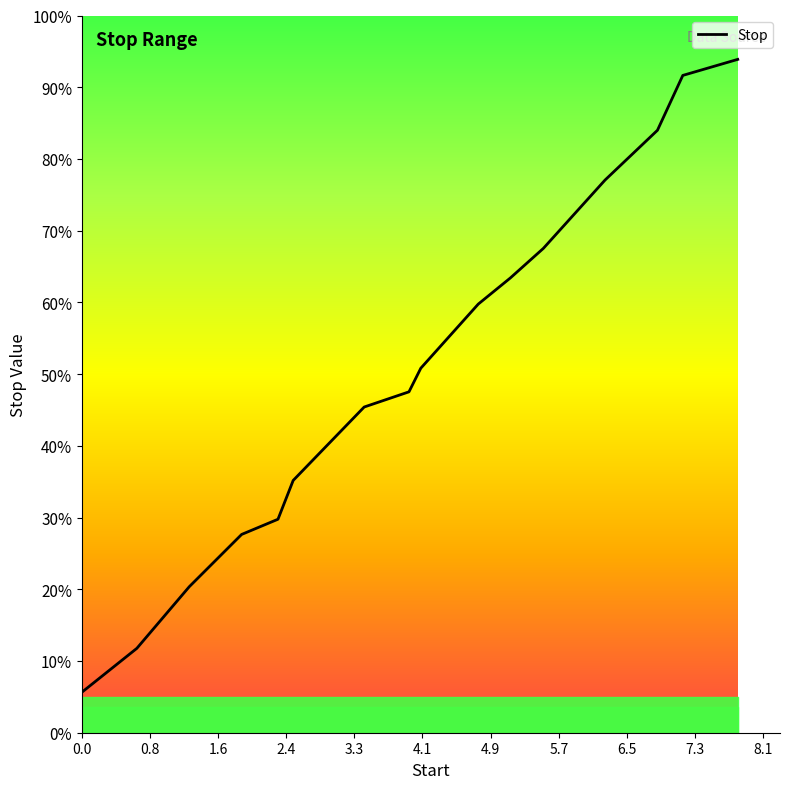

Does the chart display data point markers on the line(s)?

No